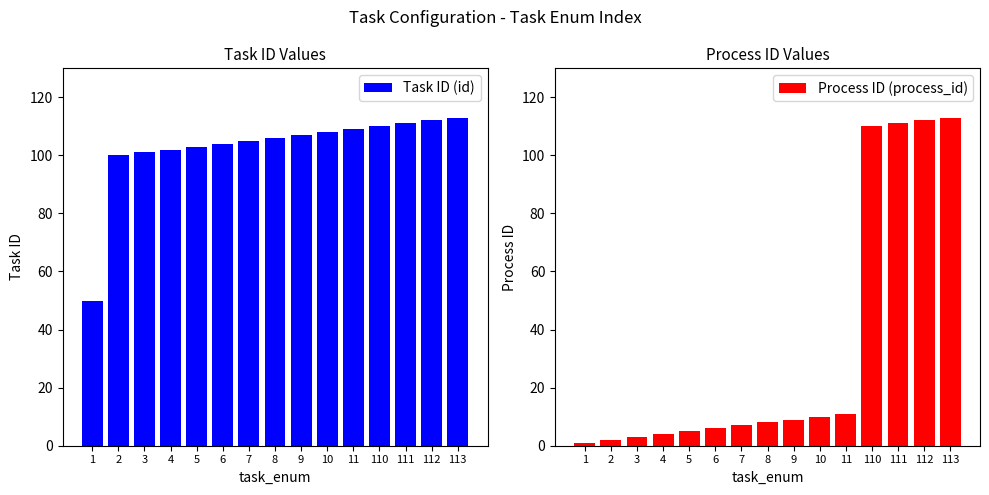

At which category is the sum across all series the highest?

113